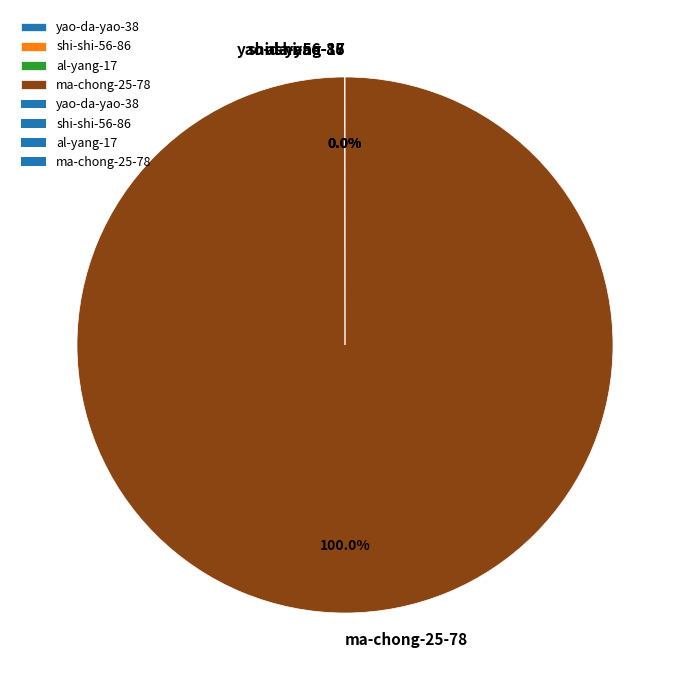

Which slice is the largest?

ma-chong-25-78